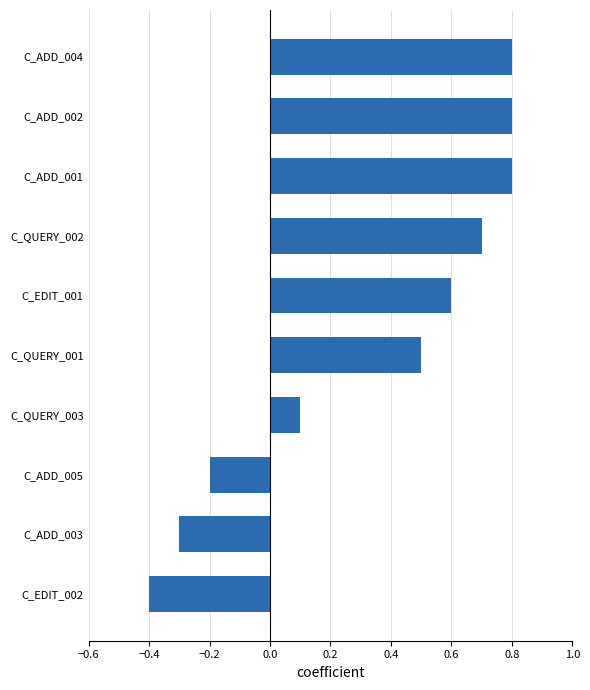

What is the maximum value shown in the chart?

0.8